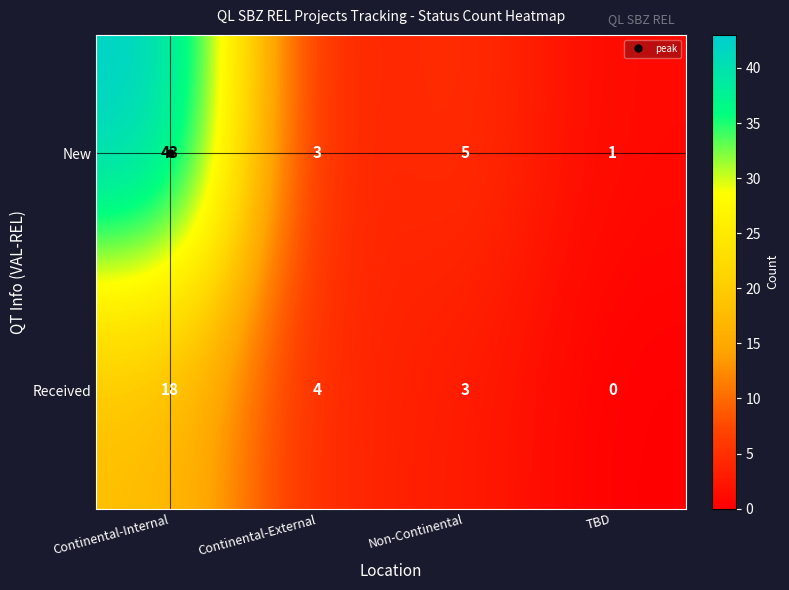

Is the value of New at Continental-Internal greater than the value of Received at Non-Continental?

Yes